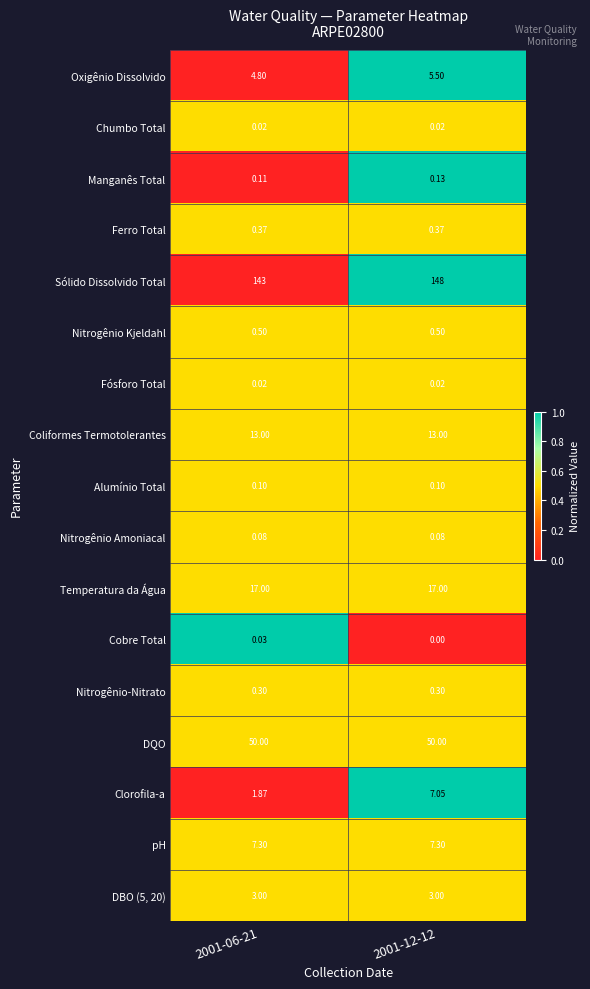

Is the value of Nitrogênio Kjeldahl at 2001-12-12 greater than the value of Manganês Total at 2001-06-21?

Yes